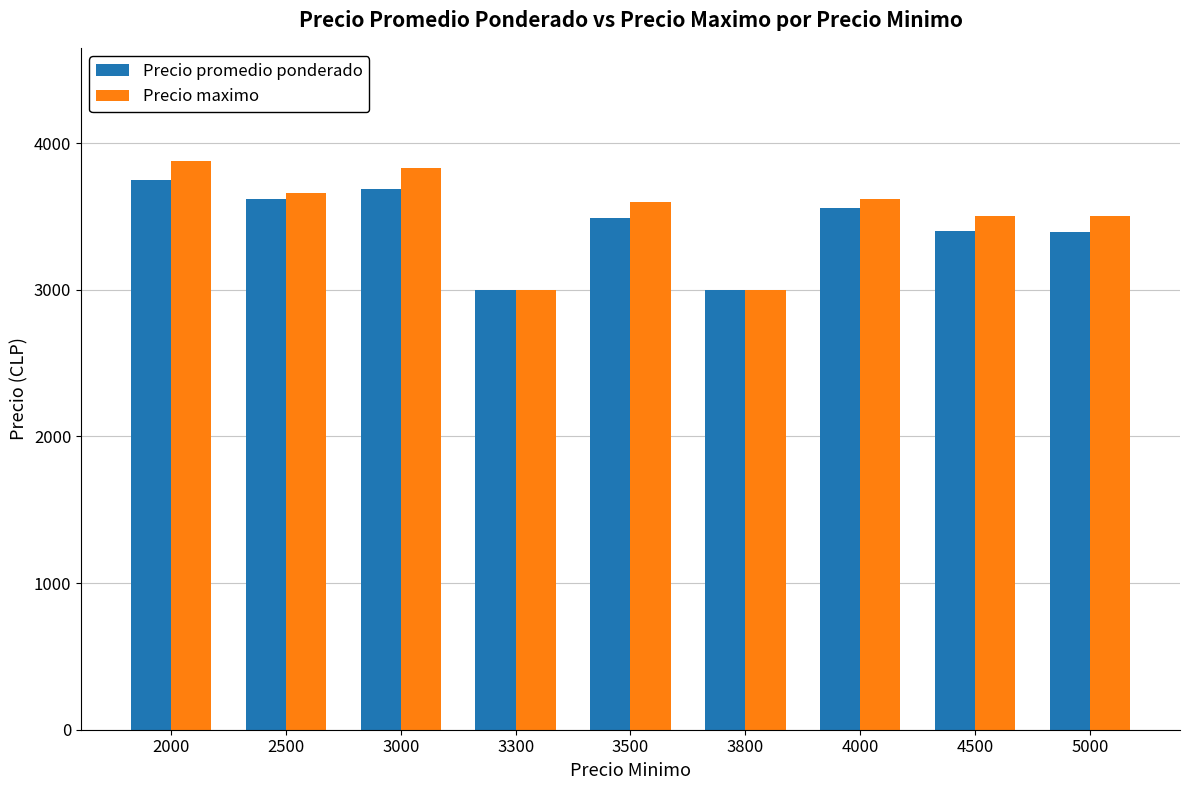

Between 2500 and 3300, which series saw the biggest shift?

Precio maximo